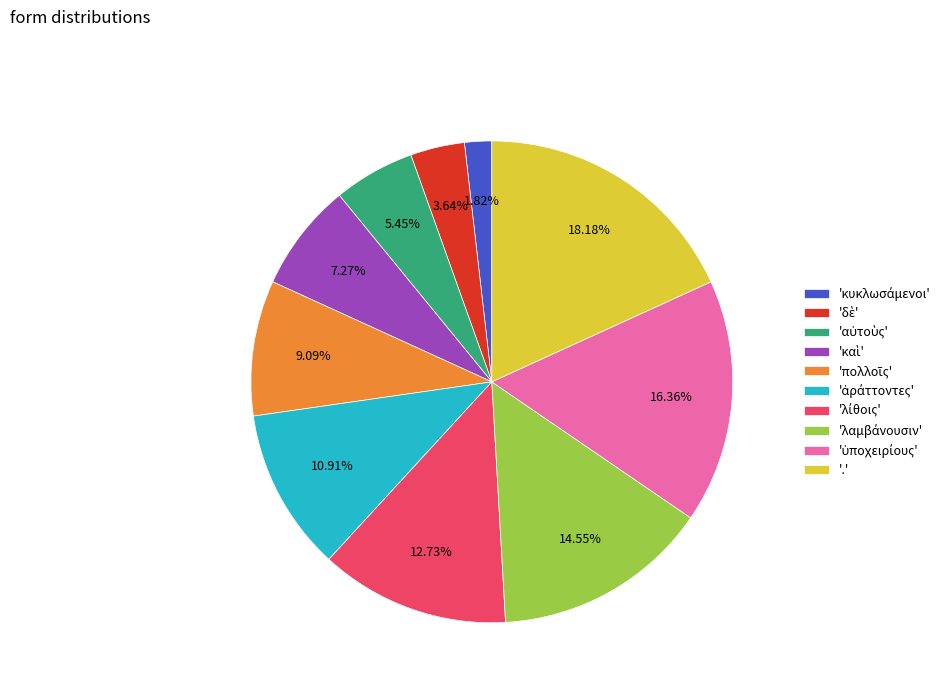

Which category has the biggest portion of the pie?

'.'